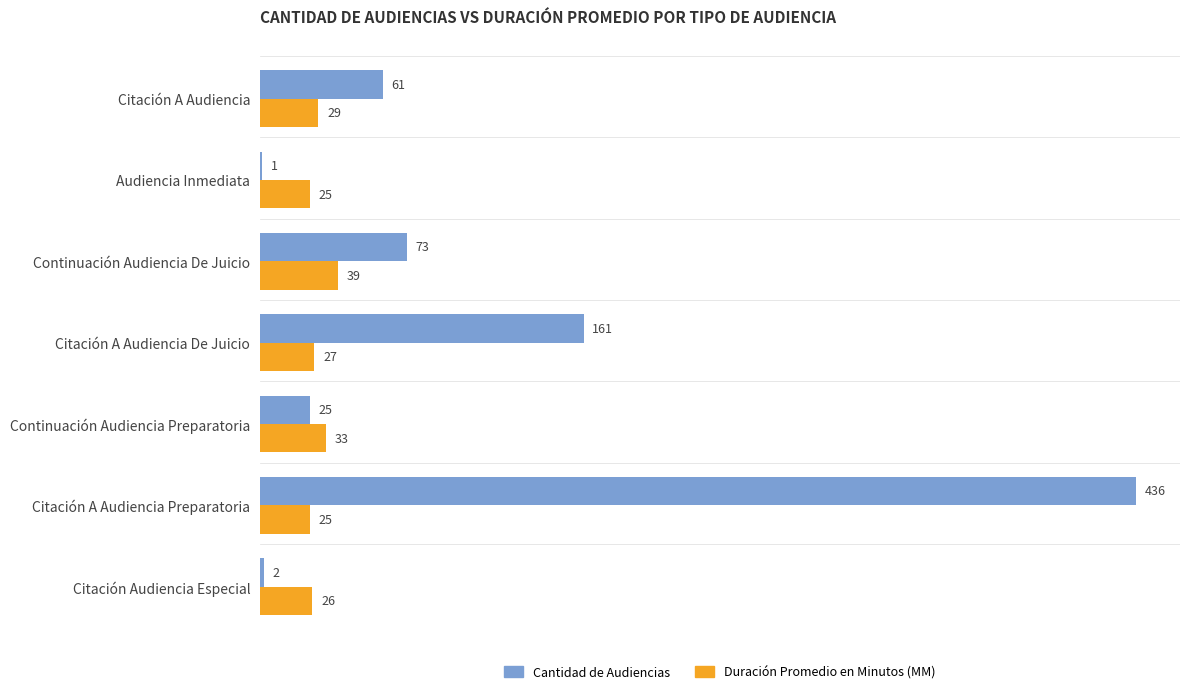

Is the value of Duración Promedio en Minutos (MM) at Citación Audiencia Especial greater than the value of Cantidad de Audiencias at Audiencia Inmediata?

Yes